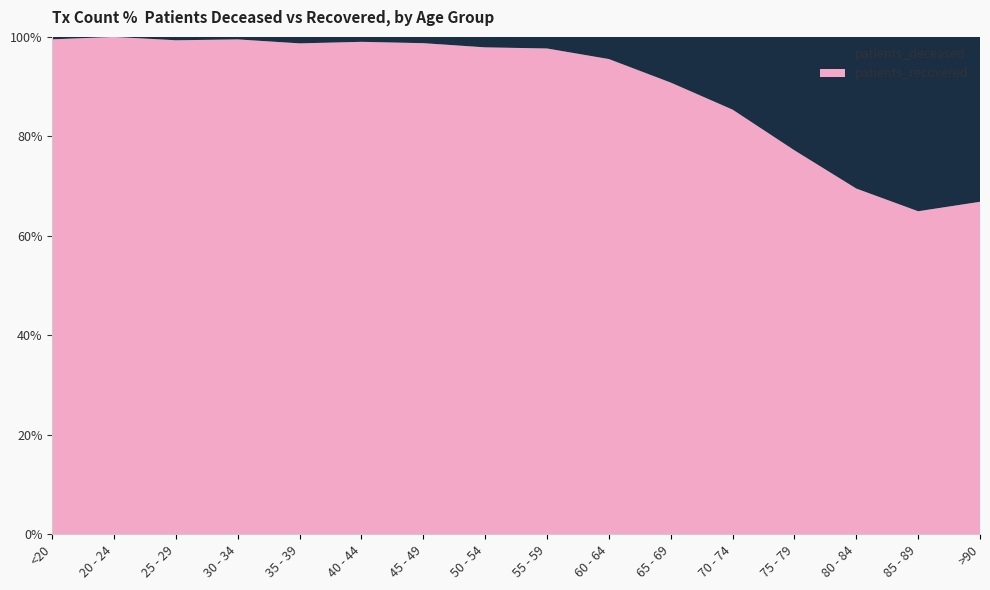

Reading left to right, extract all data points from this chart.

patients_deceased: 4	0	3	3	9	9	19	51	70	150	317	663	1104	1387	1080	425
patients_recovered: 810	254	438	587	682	897	1485	2373	2935	3215	3134	3870	3737	3162	2001	857